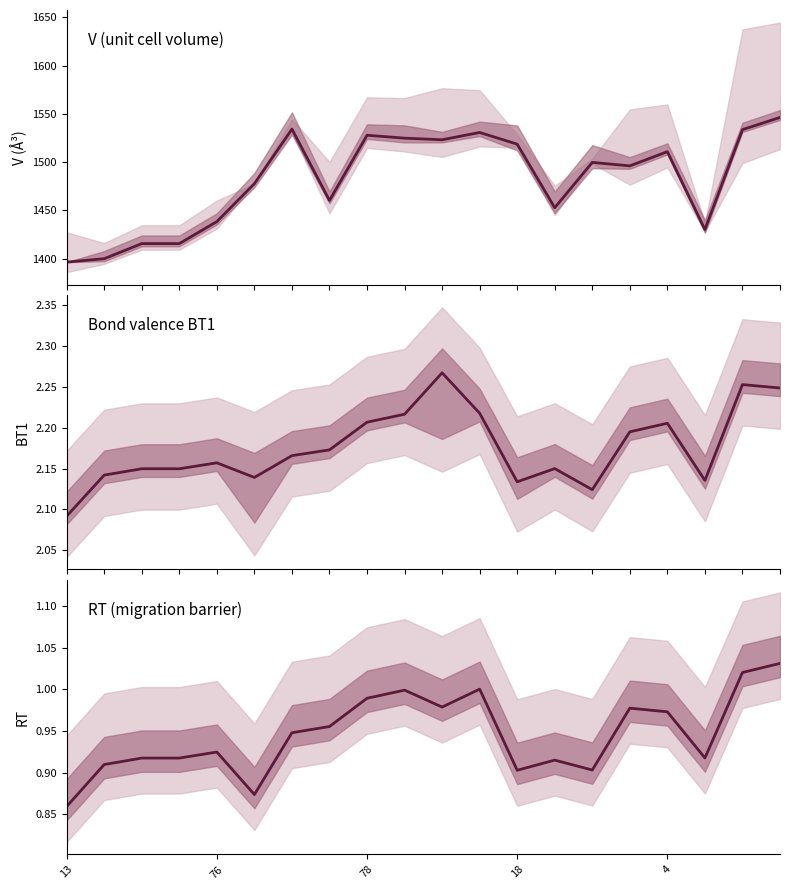

What is the difference between the V values at 4 and 78?

17.0